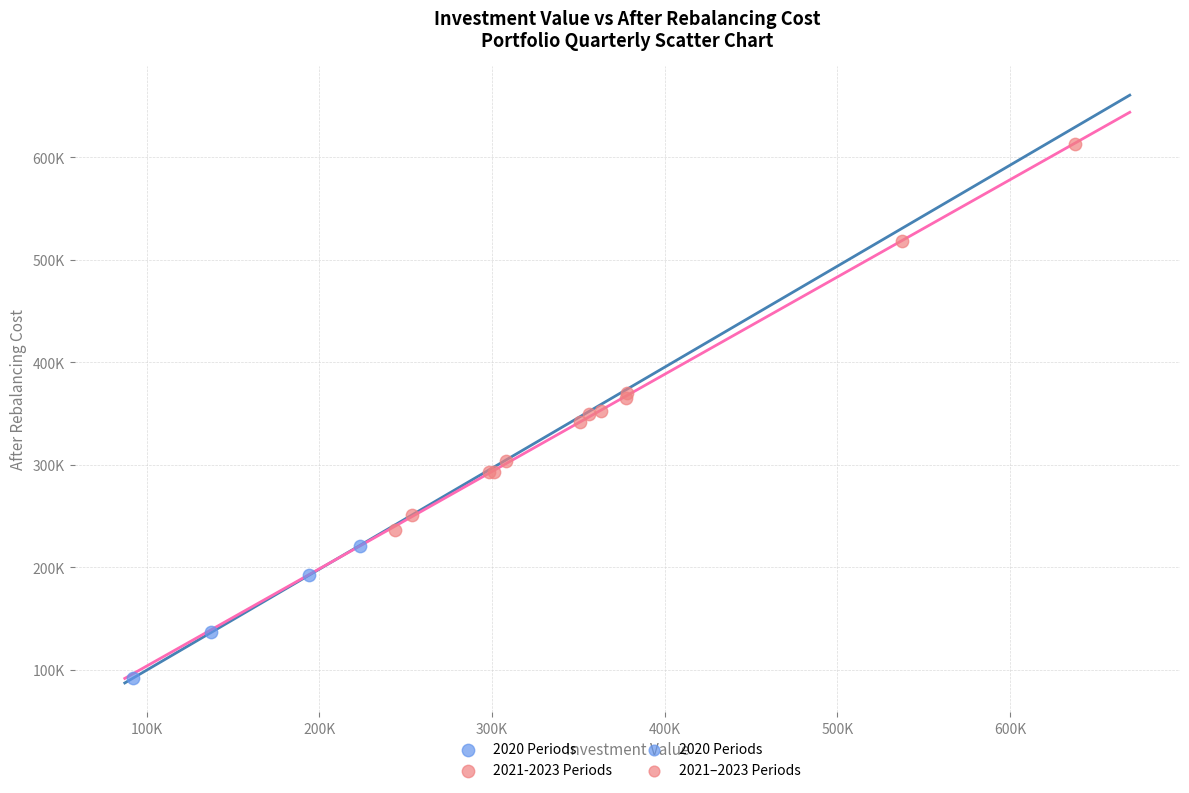

Which series reaches the minimum Y coordinate?

2020 Periods